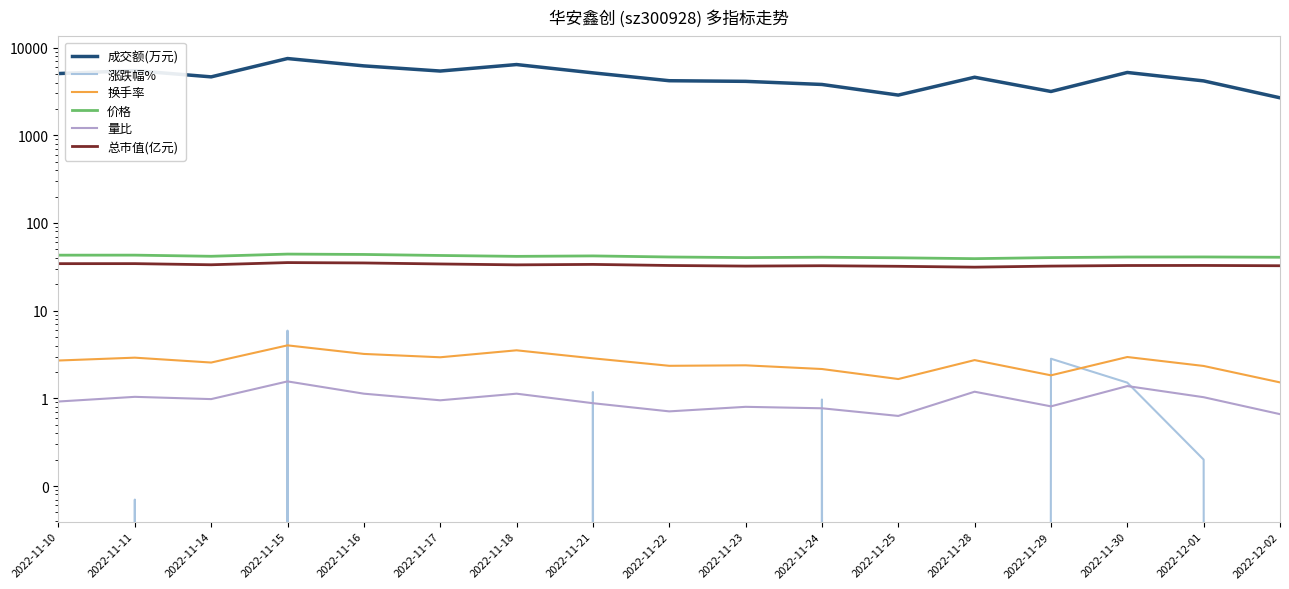

Reading left to right, what are all the values shown in this chart?

成交额(万元): 5065.0	5467.0	4643.0	7514.0	6196.0	5410.0	6416.0	5159.0	4196.0	4127.0	3803.0	2877.0	4598.0	3163.0	5212.0	4175.0	2679.0
涨跌幅%: -3.8	0.1	-3.0	5.9	-1.0	-2.6	-2.3	1.2	-2.8	-1.6	1.0	-1.5	-2.2	2.8	1.5	0.2	-0.8
换手率: 2.7	2.9	2.6	4.0	3.2	2.9	3.5	2.9	2.4	2.4	2.2	1.7	2.7	1.8	3.0	2.3	1.5
价格: 43.0	43.0	41.7	44.2	43.8	42.6	41.6	42.1	41.0	40.3	40.7	40.1	39.2	40.3	40.9	41.0	40.7
量比: 0.9	1.0	1.0	1.6	1.1	0.9	1.1	0.9	0.7	0.8	0.8	0.6	1.2	0.8	1.4	1.0	0.7
总市值(亿元): 34.4	34.4	33.4	35.4	35.0	34.1	33.3	33.7	32.8	32.2	32.5	32.1	31.4	32.2	32.7	32.8	32.5